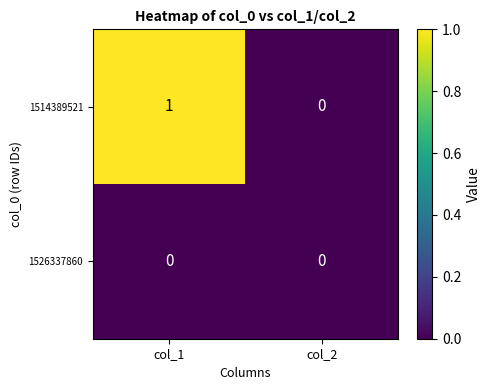

List the series in order of their peak value, lowest first.

1526337860, 1514389521